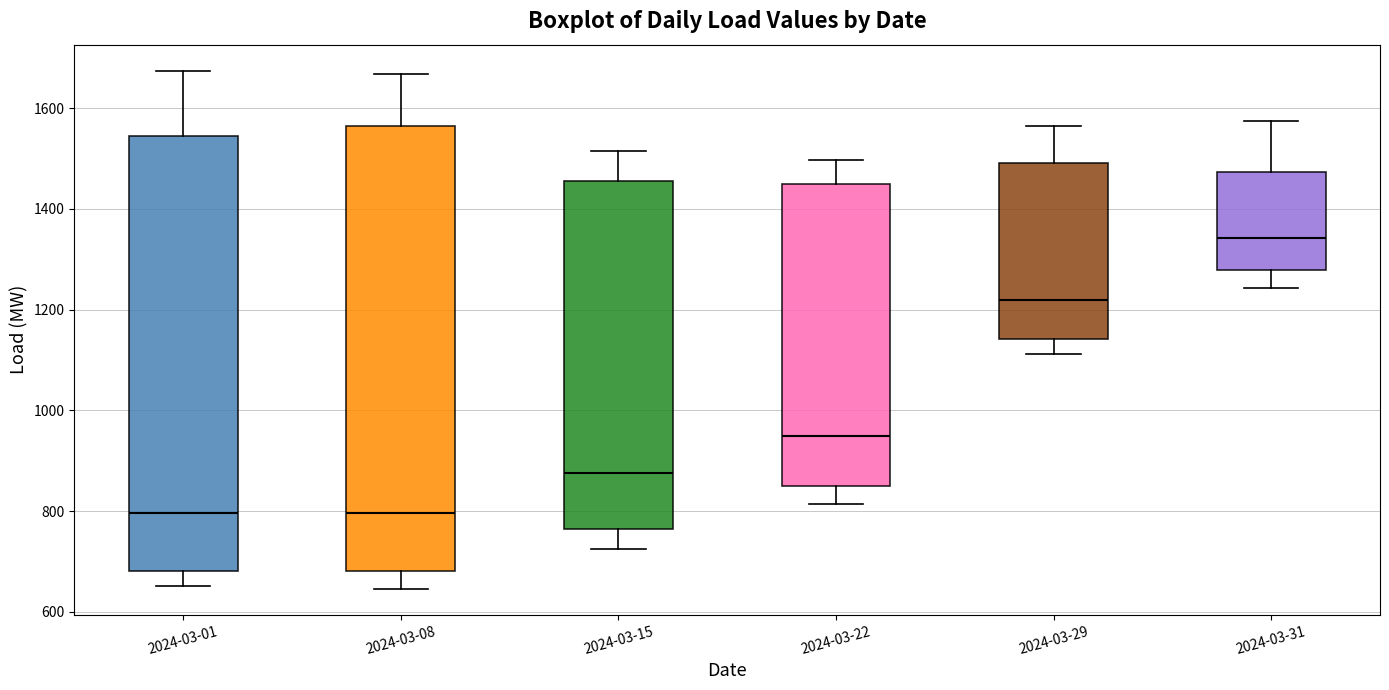

Where does the upper whisker of the box for 2024-03-08 end on the y-axis? The values are not printed on the chart, so give them approximately, as read against the axis.

1660